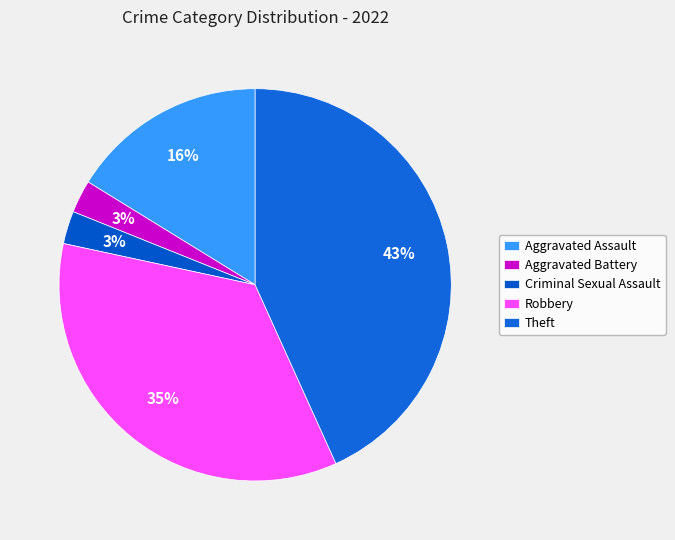

What percentage do Theft and Criminal Sexual Assault together represent?

45.9%